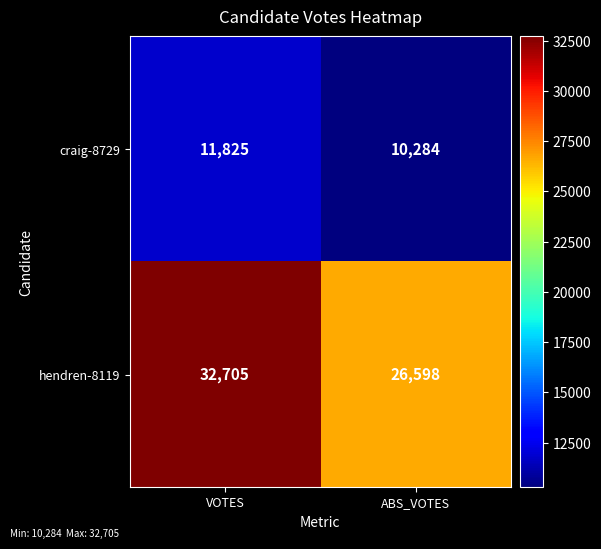

What is the spread (max minus min) of values at VOTES?

20880